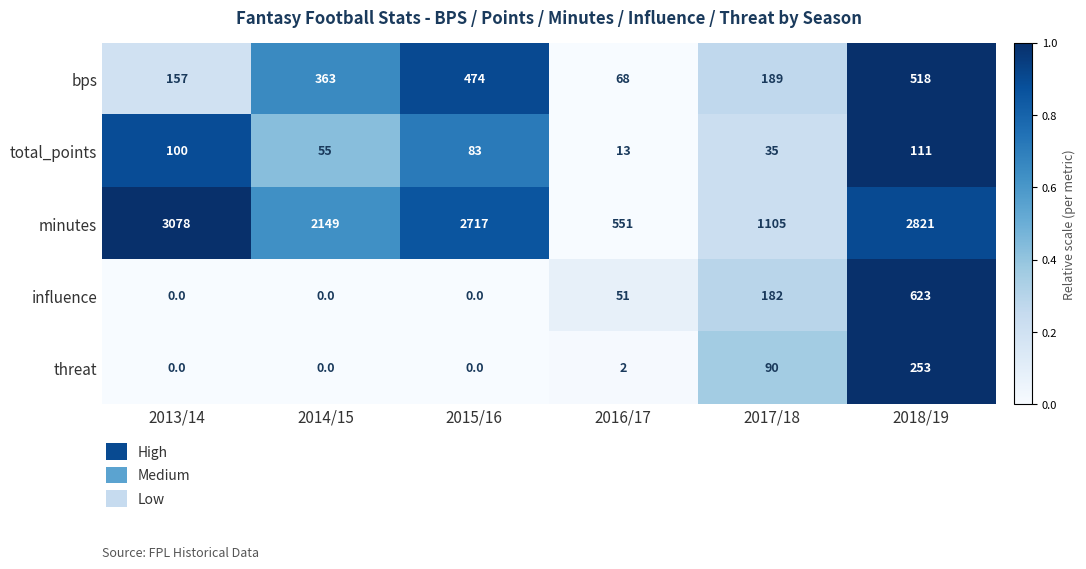

The value of influence at 2017/18 is 276. True or false?

False